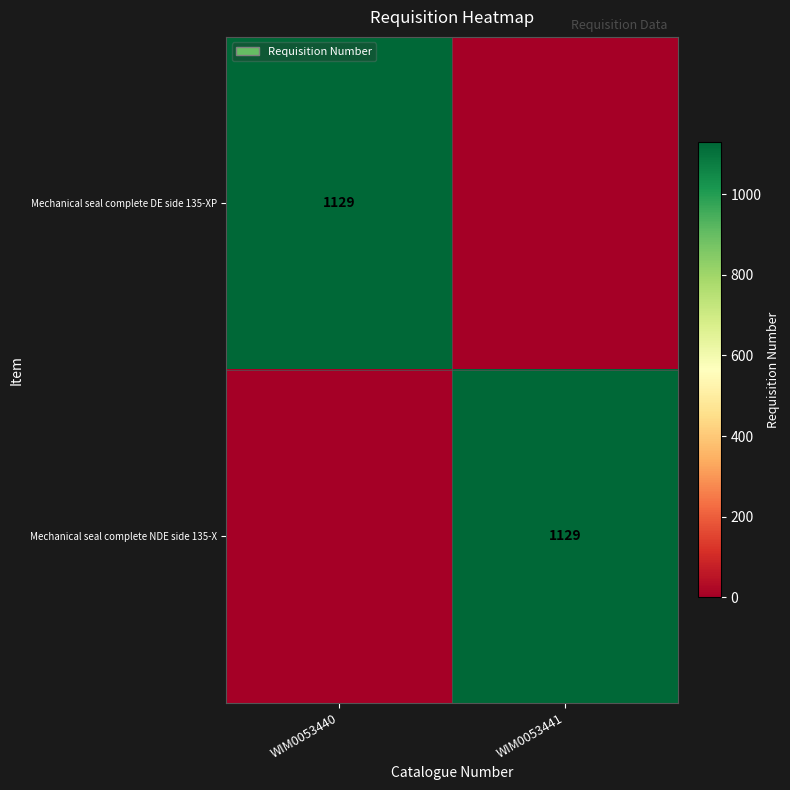

True or false: Mechanical seal complete NDE side 135-X has a value of 1129 at WIM0053441.

True